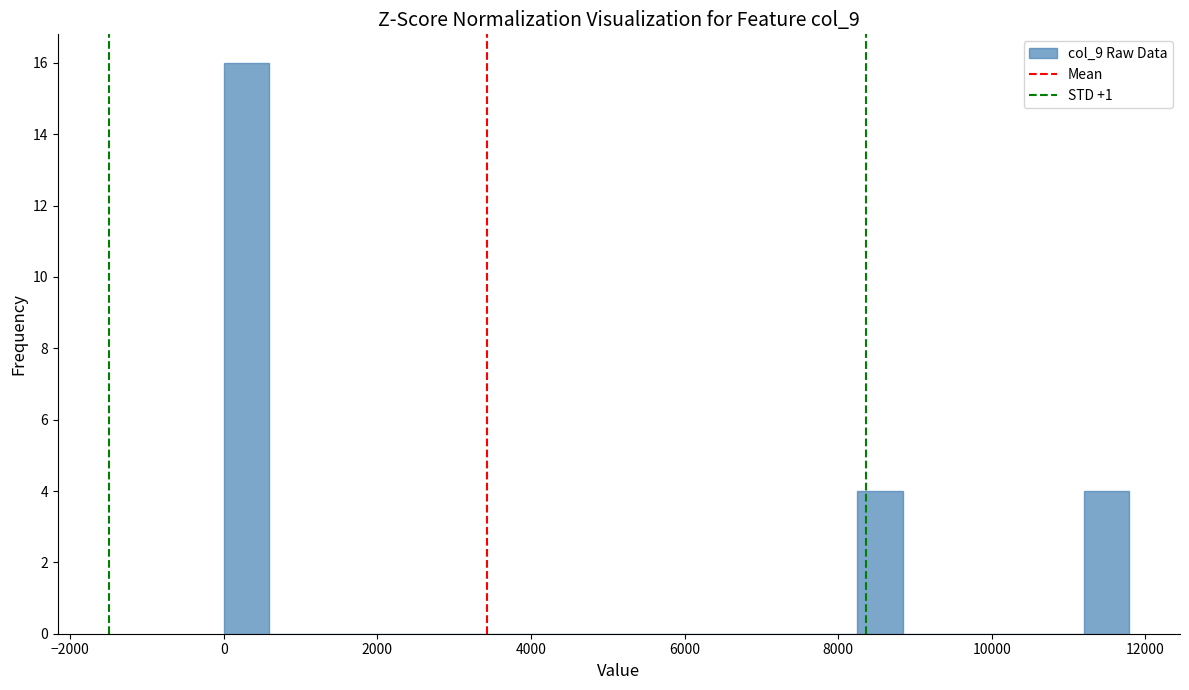

Read against the x-axis, roughly where is the centre of the tallest bar?

200